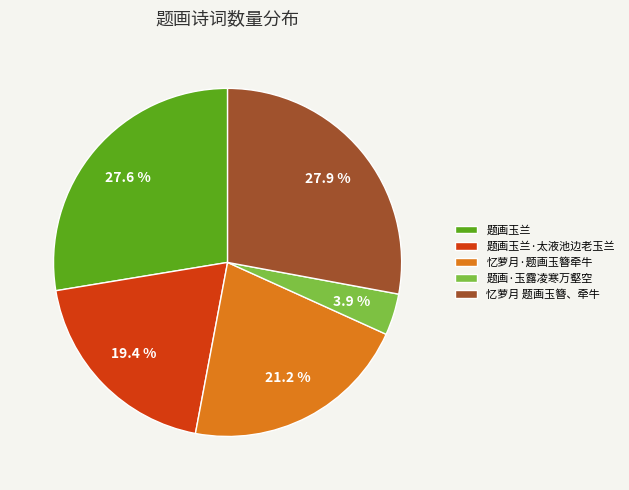

What is the smallest slice in the pie chart?

题画·玉露凌寒万壑空